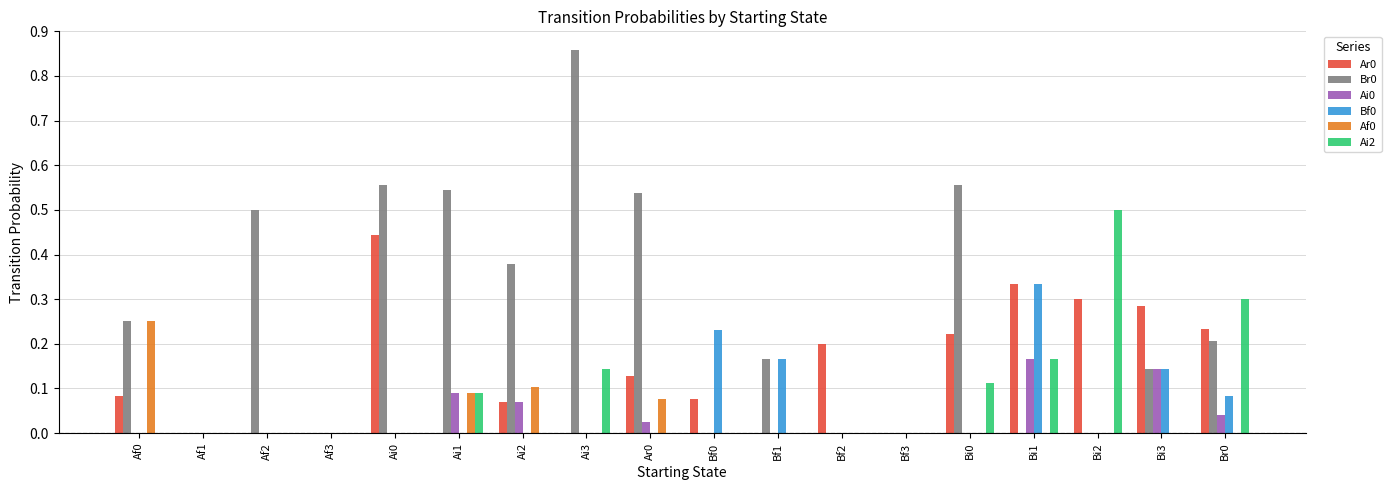

At which category does the chart reach its peak across all series?

Ai3